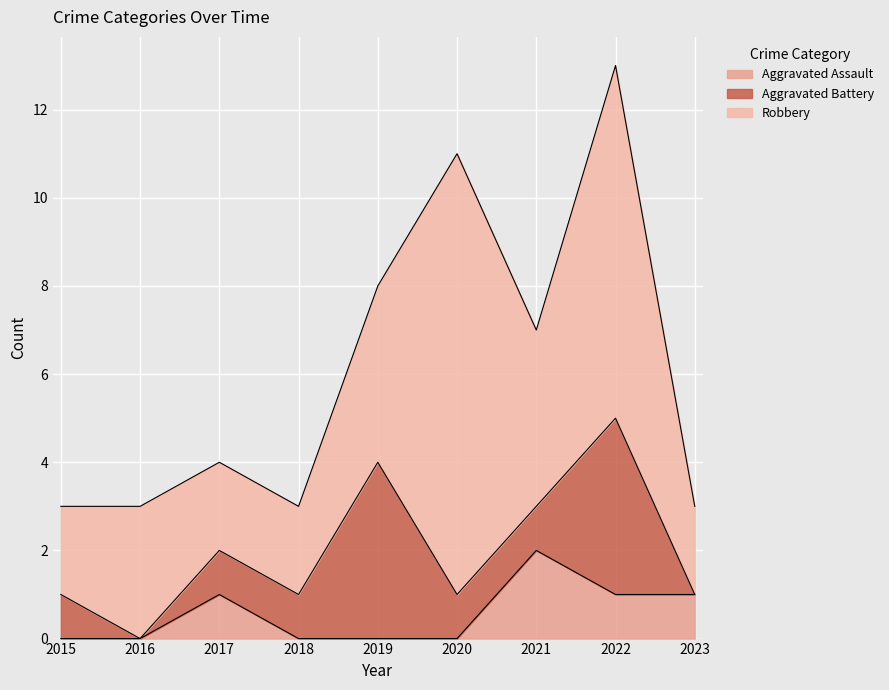

What are all the series names shown in the legend?

Aggravated Assault, Aggravated Battery, Robbery